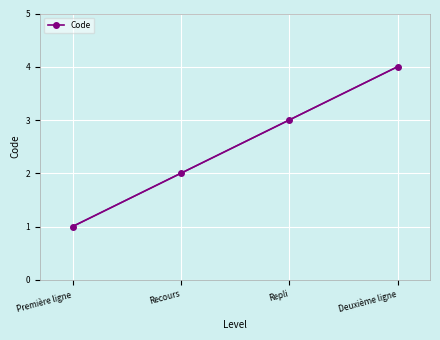

What is the change in value from Recours to Deuxième ligne?

+2